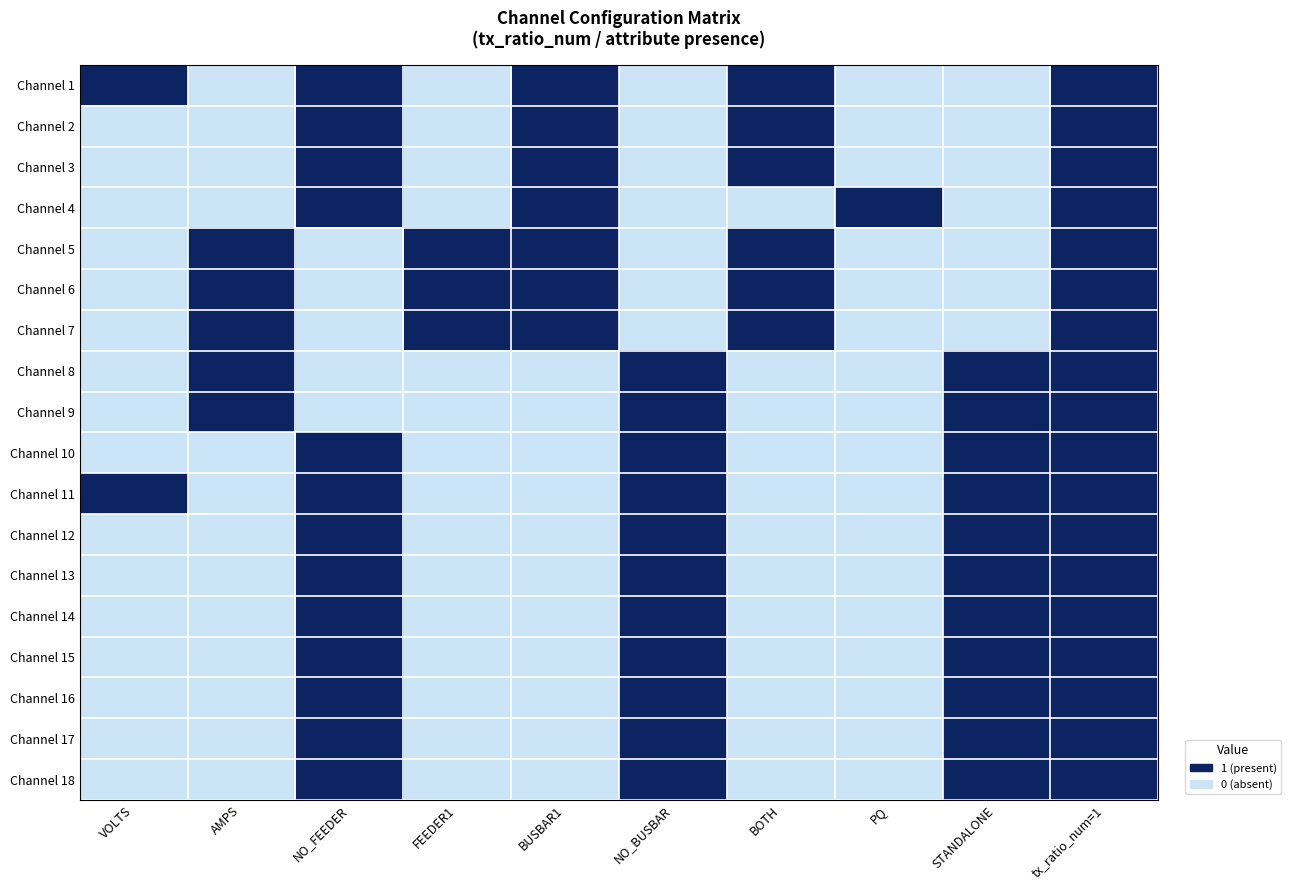

What is the greatest value displayed?

1